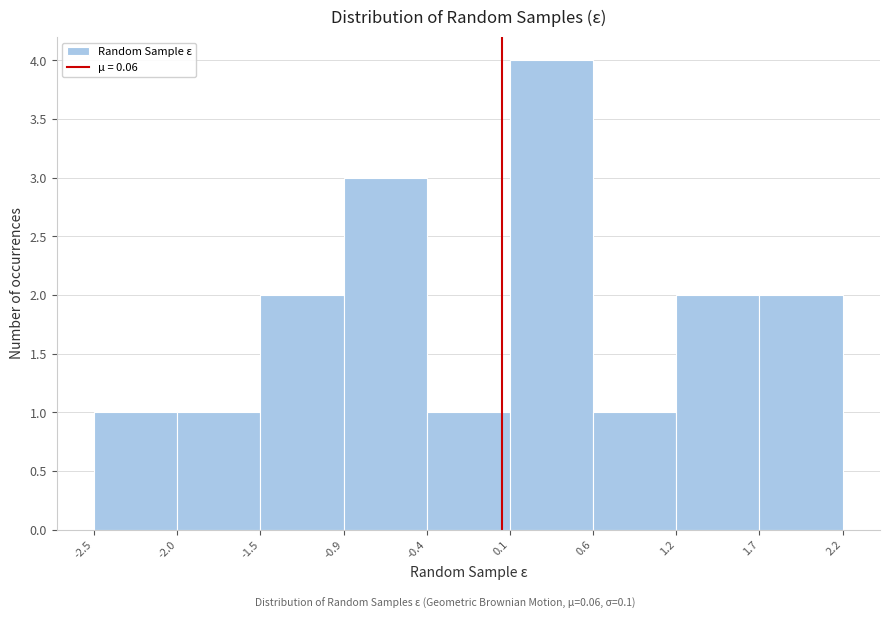

Reading left to right, list every bar in this chart as the range it spans on the x-axis followed by its height. The values are not printed on the chart, so give them approximately, as read against the axis.

-2.5 to -2.0: 1
-2.0 to -1.5: 1
-1.5 to -0.9: 2
-0.9 to -0.4: 3
-0.4 to 0.1: 1
0.1 to 0.6: 4
0.6 to 1.2: 1
1.2 to 1.7: 2
1.7 to 2.2: 2